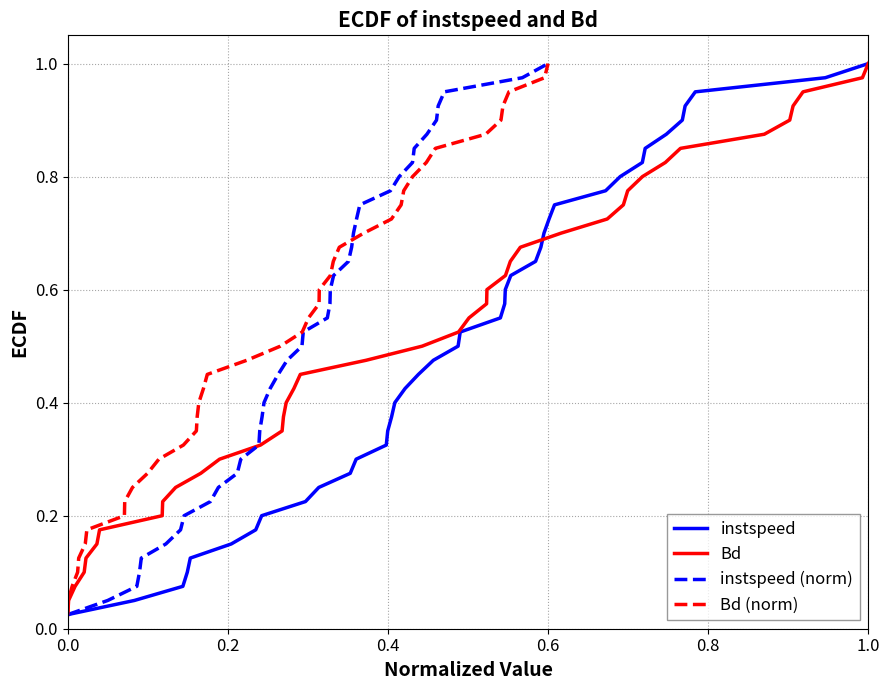

True or false: Bd has more than 1 interior local peaks.

False